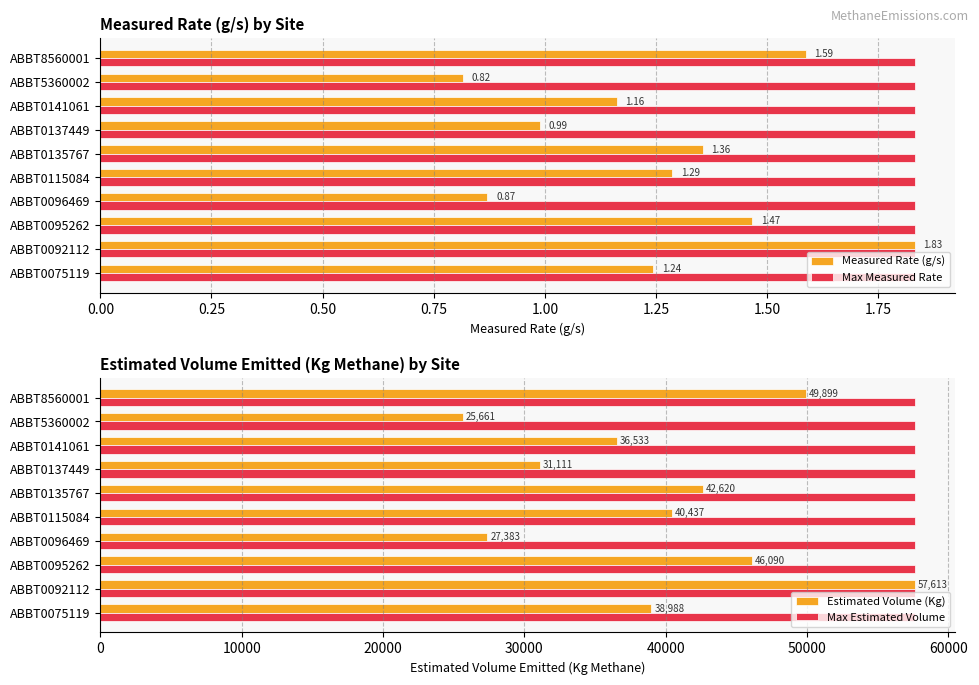

List the labels in order of Estimated Volume (Kg) value, largest first.

ABBT0092112, ABBT8560001, ABBT0095262, ABBT0135767, ABBT0115084, ABBT0075119, ABBT0141061, ABBT0137449, ABBT0096469, ABBT5360002